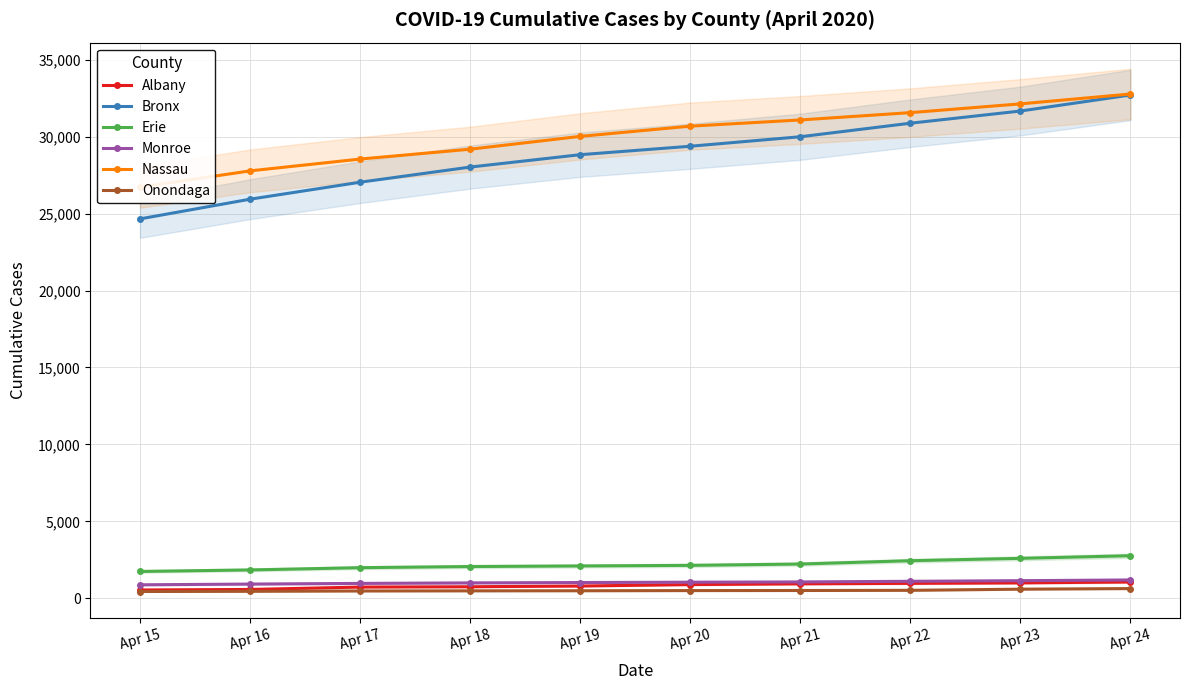

What is the maximum value for Monroe?

1199